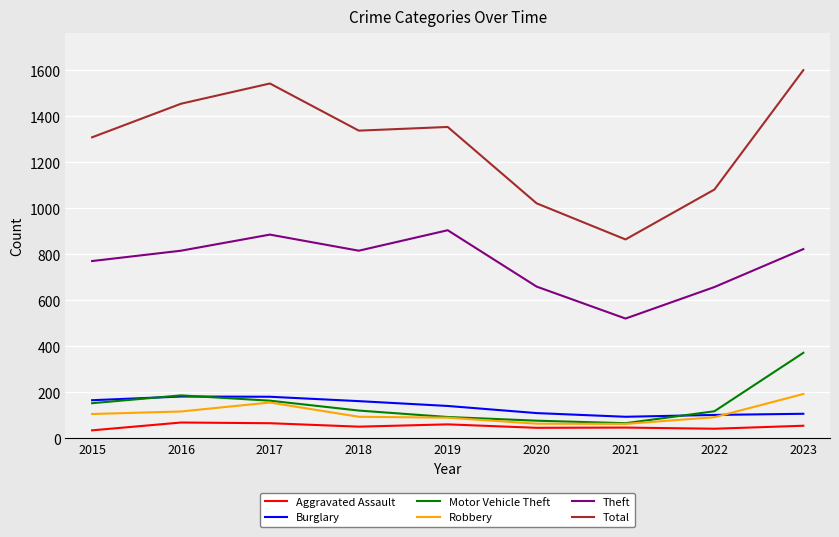

What is the greatest value displayed?

1601